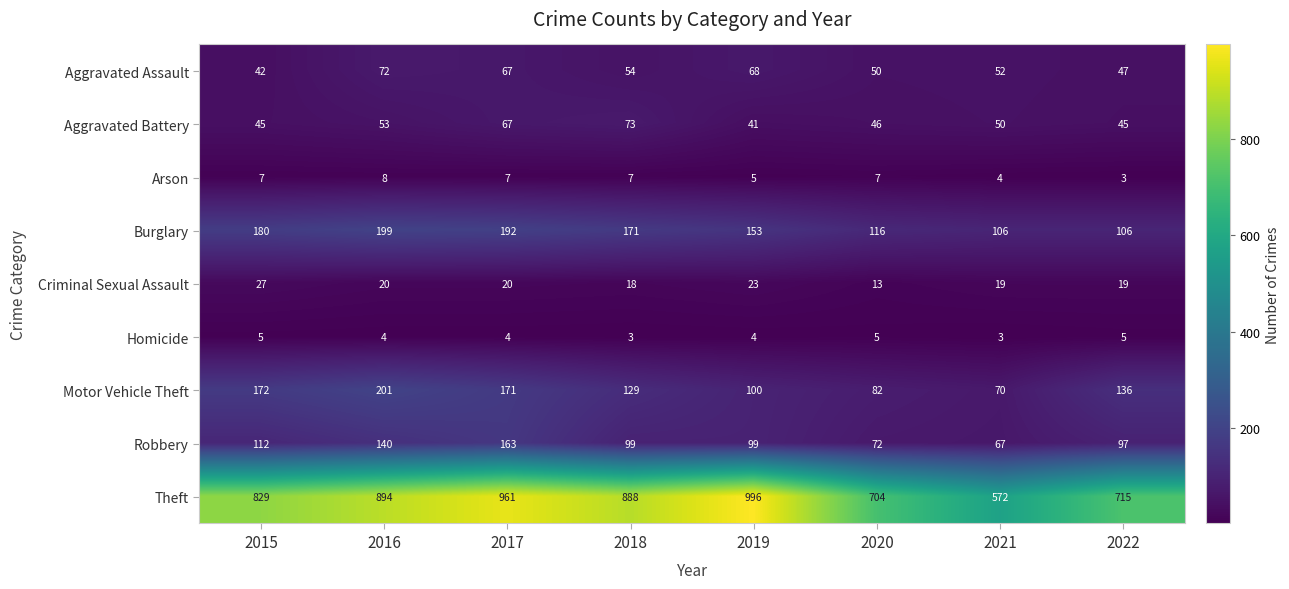

Which series has the largest range (max minus min)?

Theft